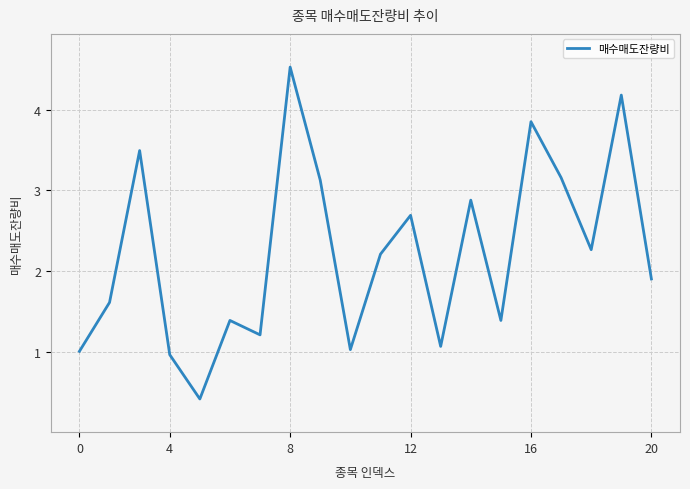

What is the maximum value shown in the chart?

4.5